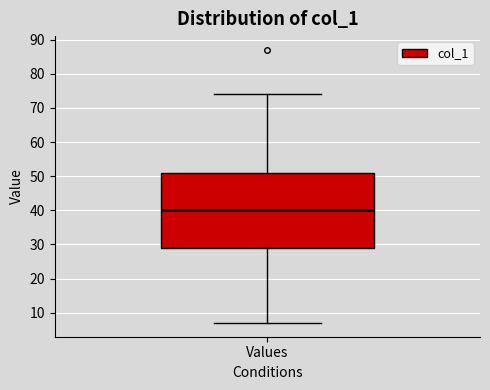

Where is the lower edge of the box for Values on the y-axis? The values are not printed on the chart, so give them approximately, as read against the axis.

29